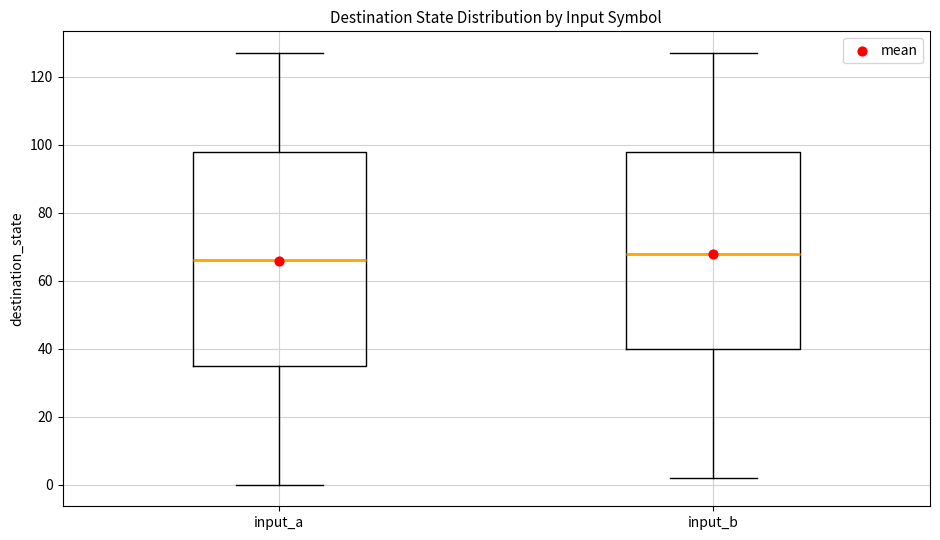

Reading left to right, read every box against the y-axis: the position of its median line, the range the box covers, and the ends of its whiskers. The values are not printed on the chart, so give them approximately, as read against the axis.

input_a: median 66, box 36 to 98, whiskers 0 to 128
input_b: median 68, box 40 to 98, whiskers 2 to 128